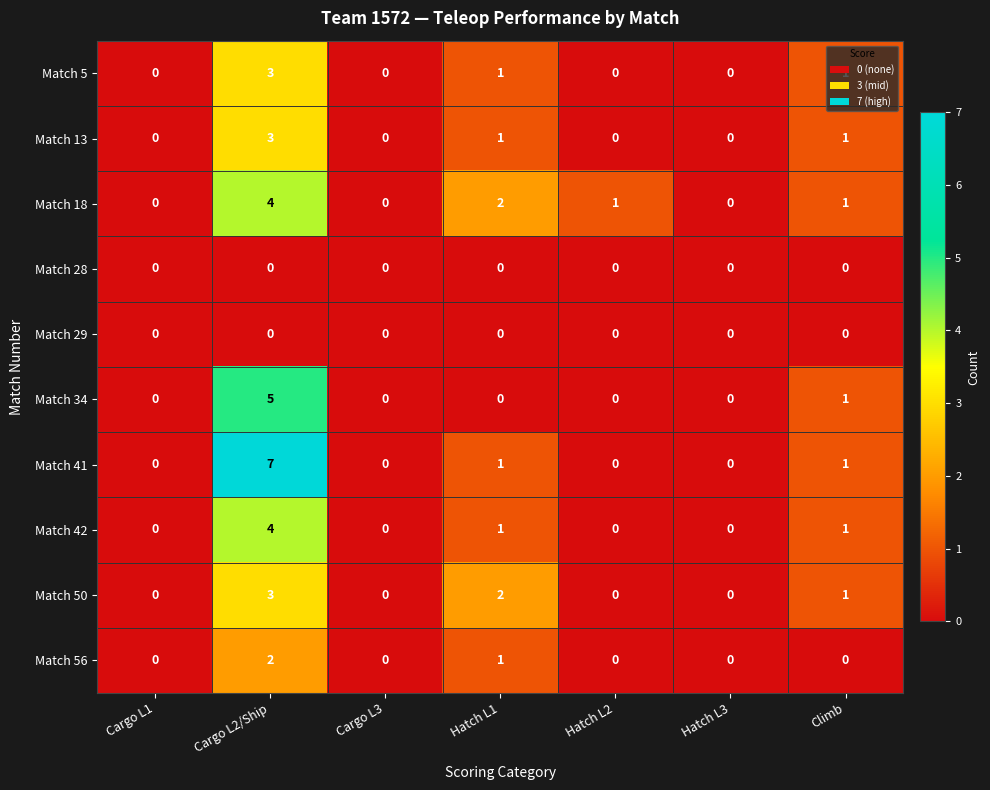

Is the value of Match 56 at Hatch L1 greater than the value of Match 28 at Cargo L3?

Yes